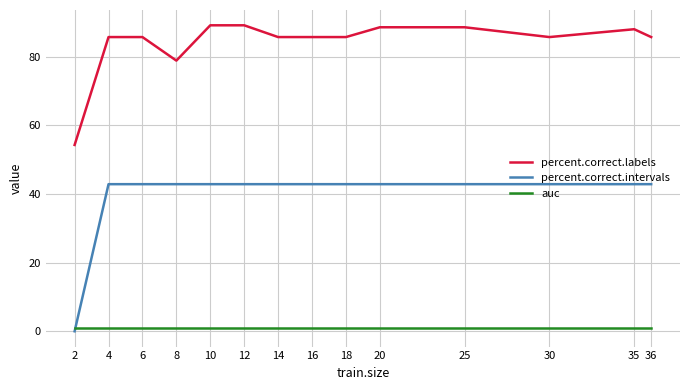

What are all the series names shown in the legend?

percent.correct.labels, percent.correct.intervals, auc